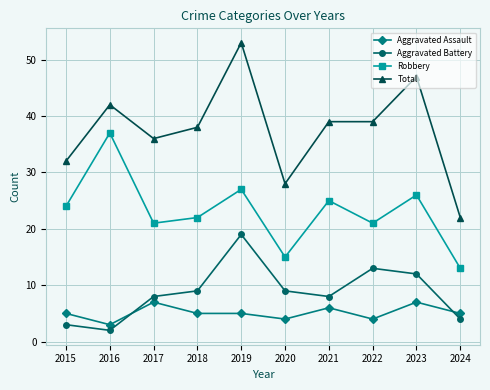

How many data points does each series have?

10